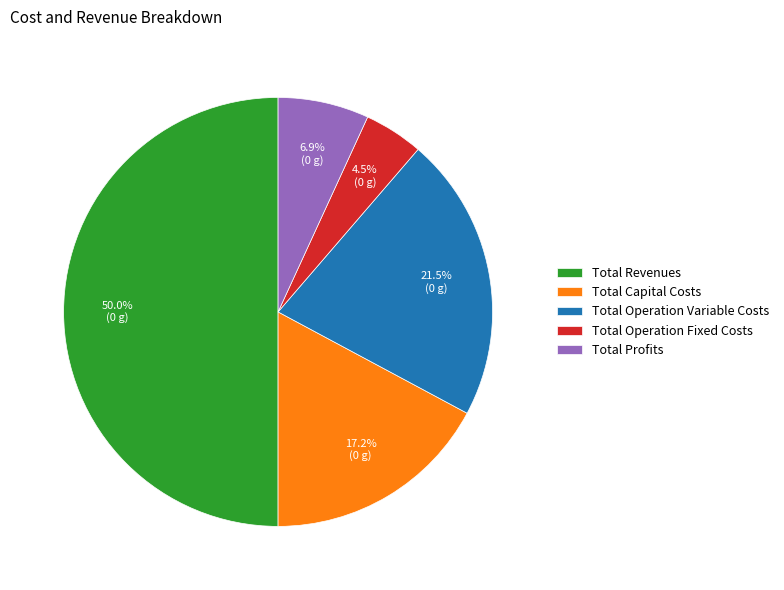

How many slices are in this pie chart?

5